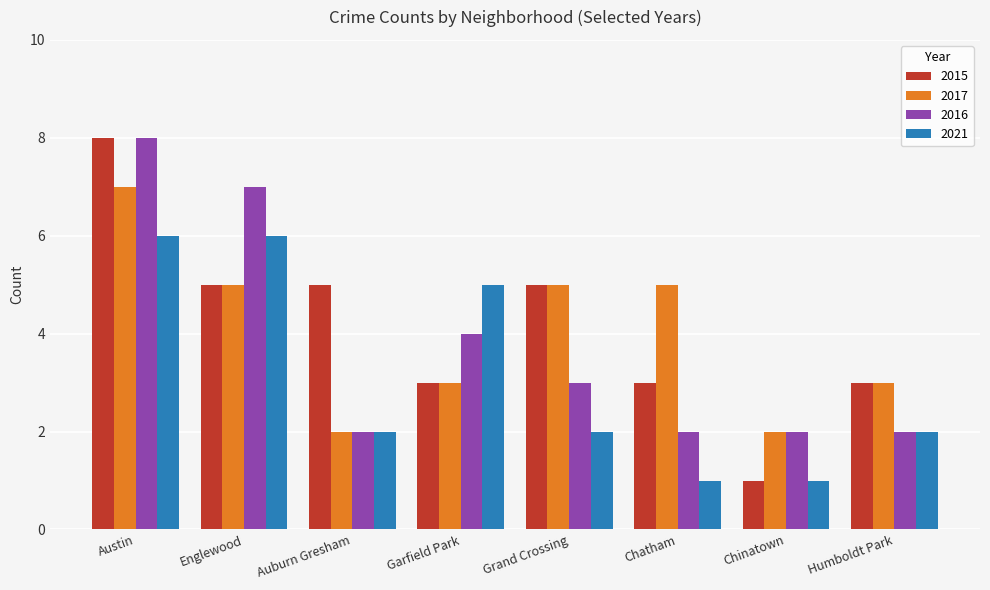

At which label does 2017 reach its peak?

Austin